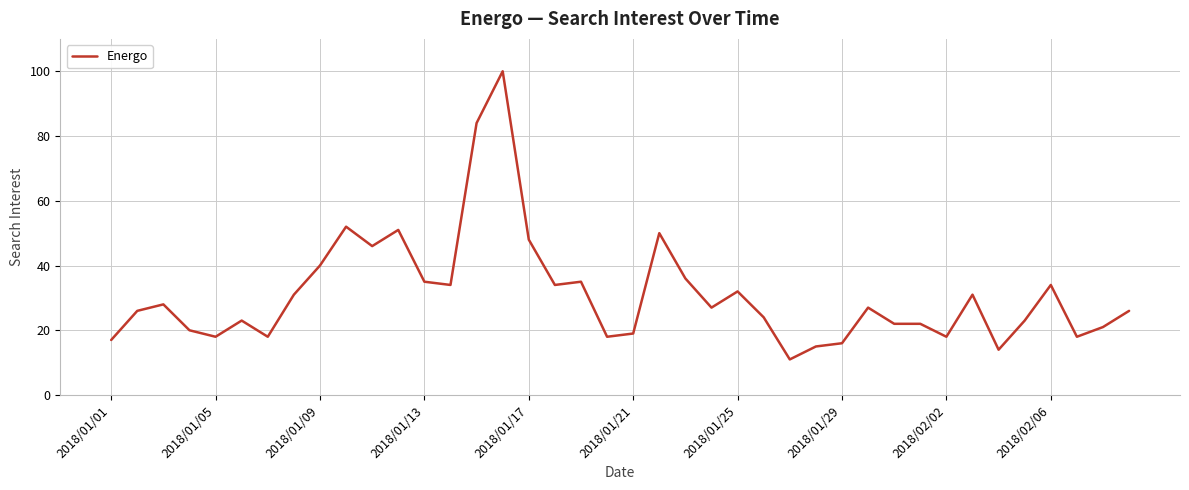

Count the number of categories in the chart.

40